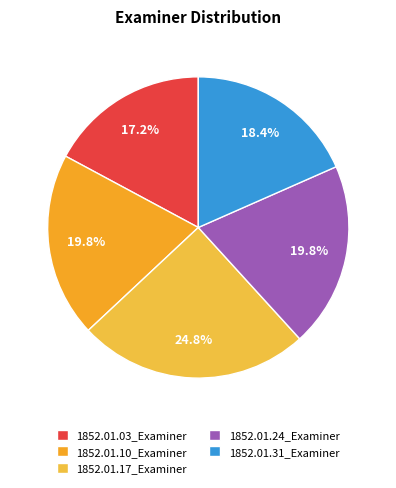

What is the total percentage of 1852.01.10_Examiner and 1852.01.17_Examiner?

44.6%